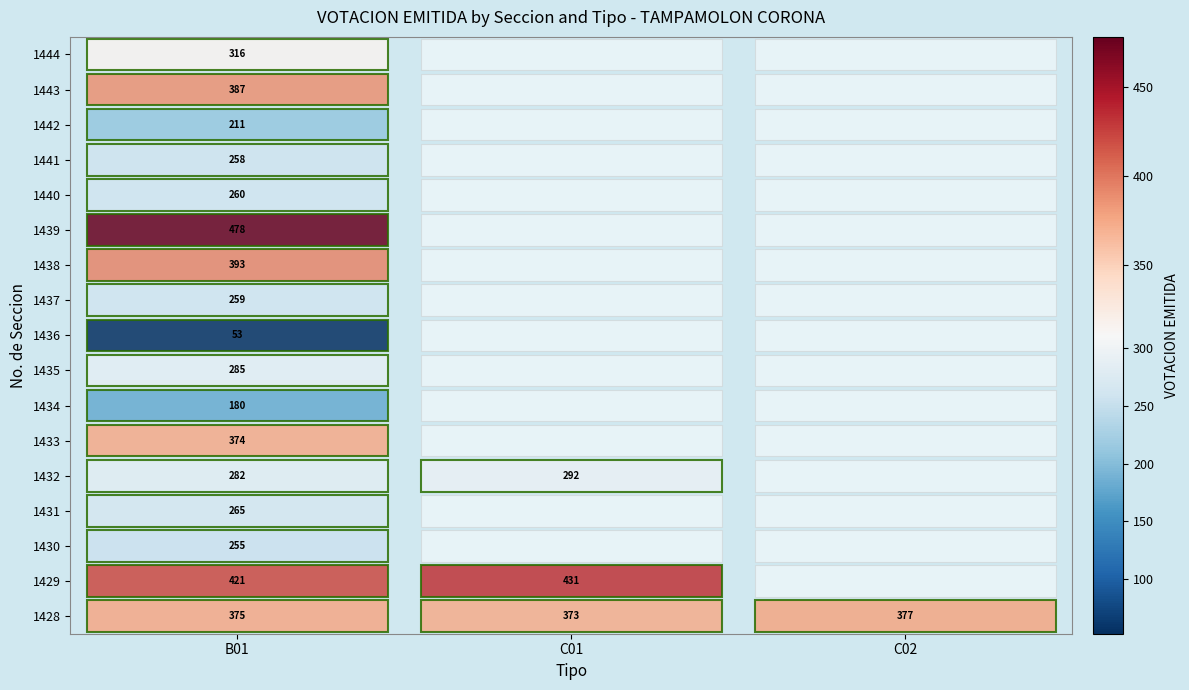

What value does the 1438 series have at B01, to the nearest 10?

390